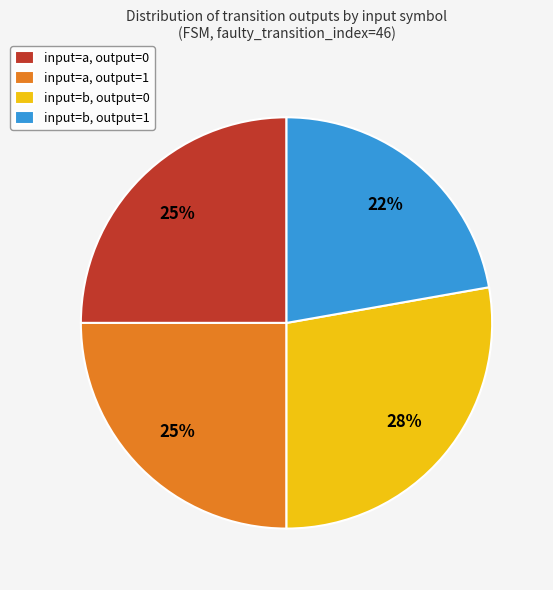

True or false: input=a, output=1 accounts for 25% of the total.

True